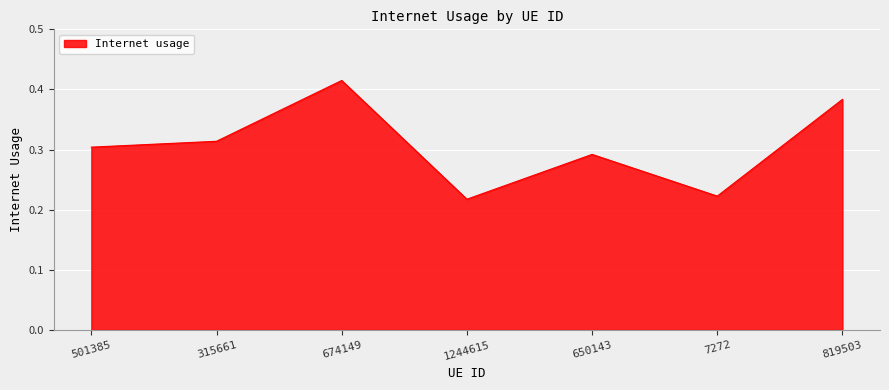

Which category has the highest value across all series?

674149